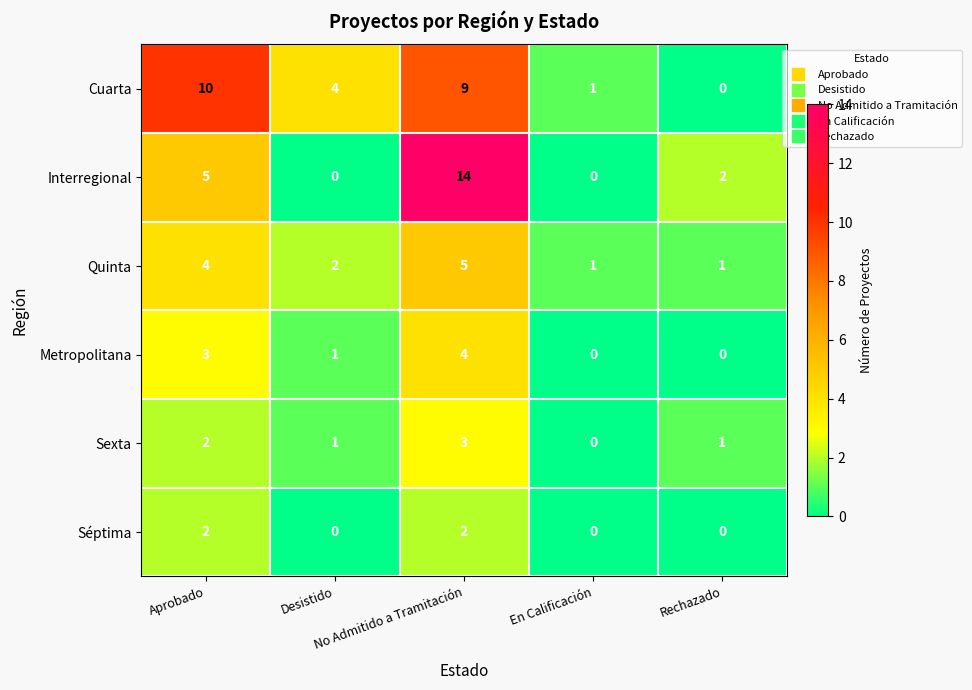

What is the sum of all Cuarta values?

24